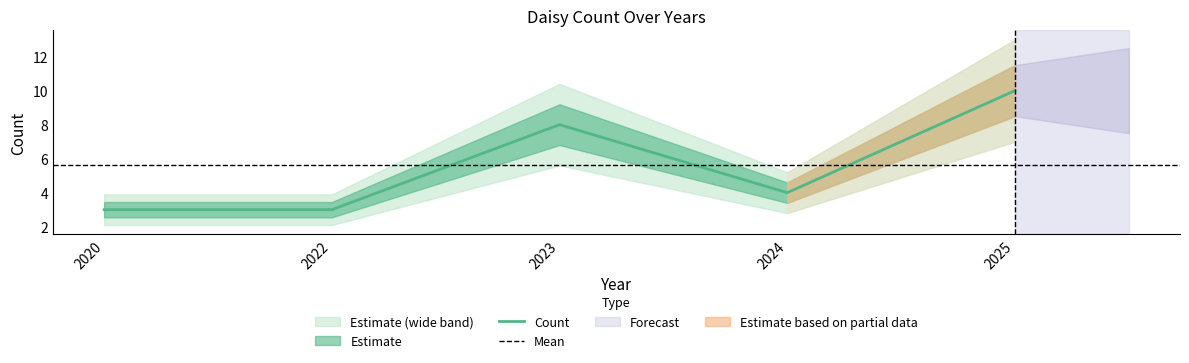

What is the difference between the maximum and minimum values?

7